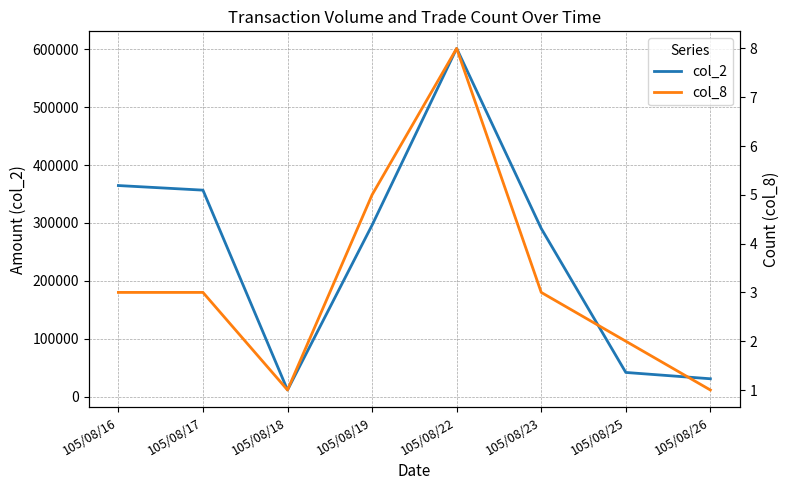

What is the total value across all series at 105/08/18?

11801